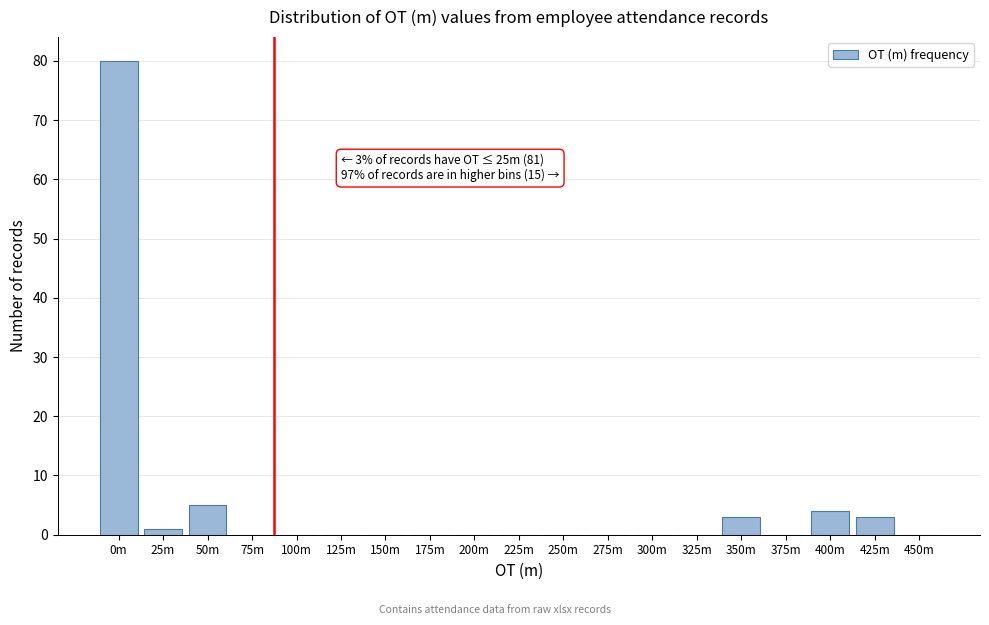

Reading left to right, list all the values displayed in this chart.

0m=80	25m=1	50m=5	75m=0	100m=0	125m=0	150m=0	175m=0	200m=0	225m=0	250m=0	275m=0	300m=0	325m=0	350m=3	375m=0	400m=4	425m=3	450m=0